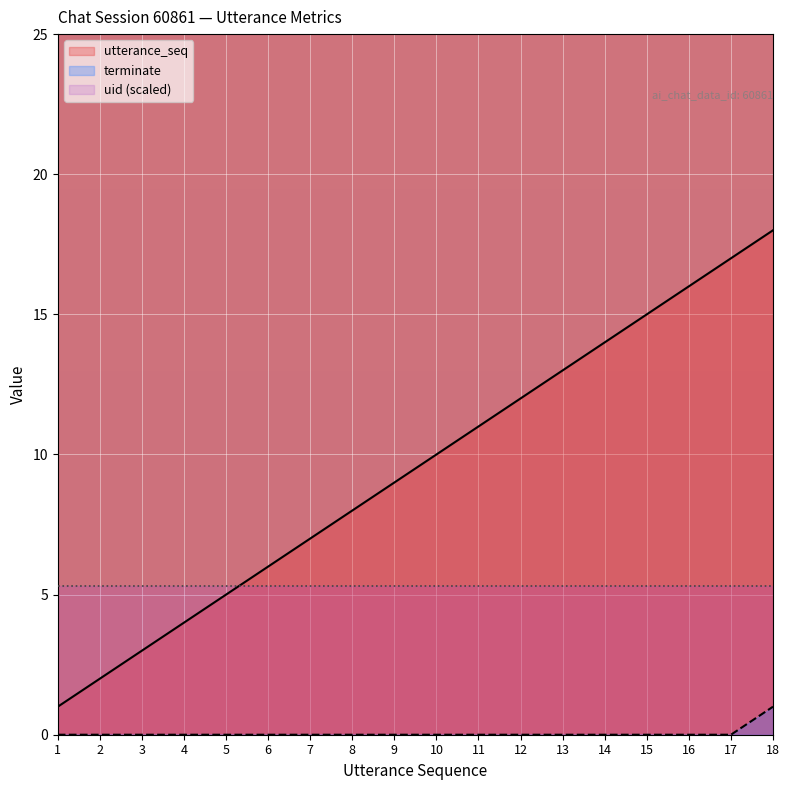

What are all the series names shown in the legend?

utterance_seq, terminate, uid (scaled)